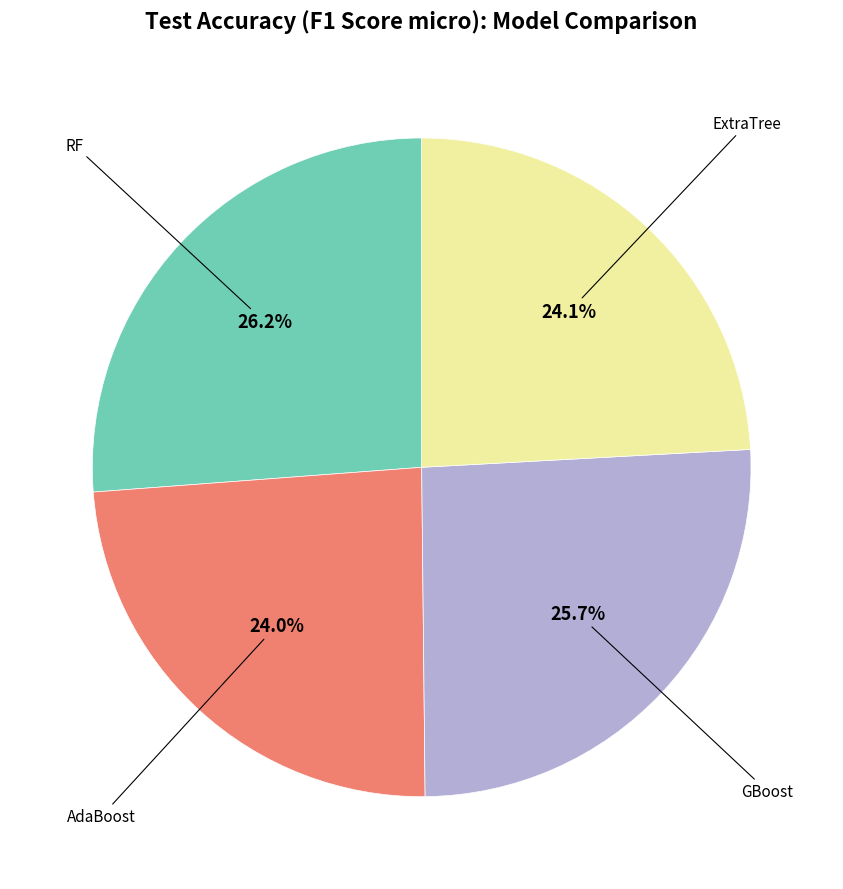

Count the number of slices in the pie.

4